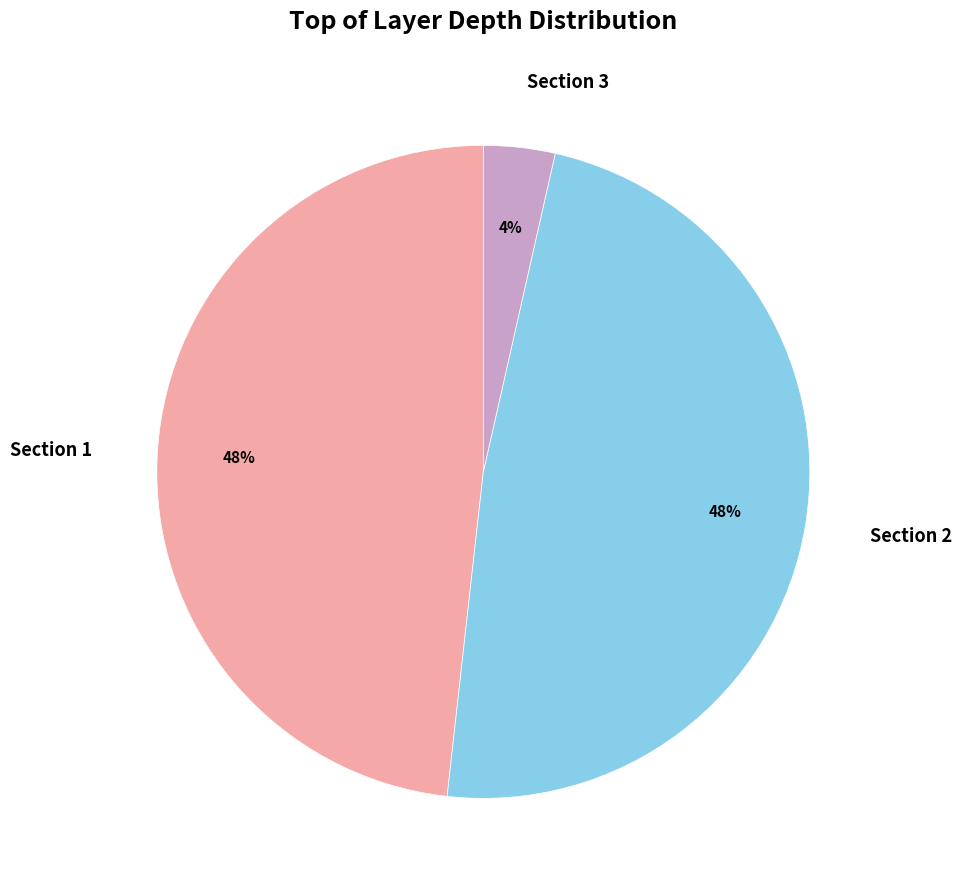

How many segments does this pie chart have?

3